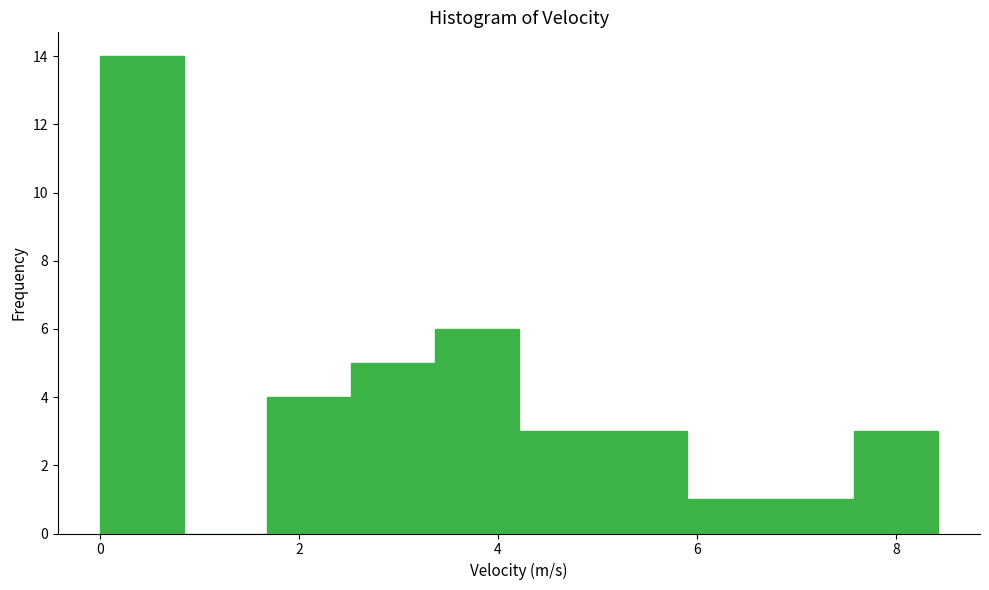

Over which range of the x-axis is the bar tallest?

0.0 to 0.8